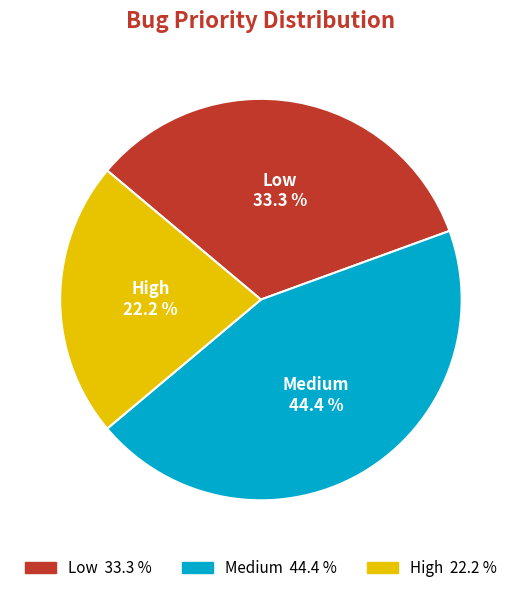

Is there a majority slice in this chart?

No